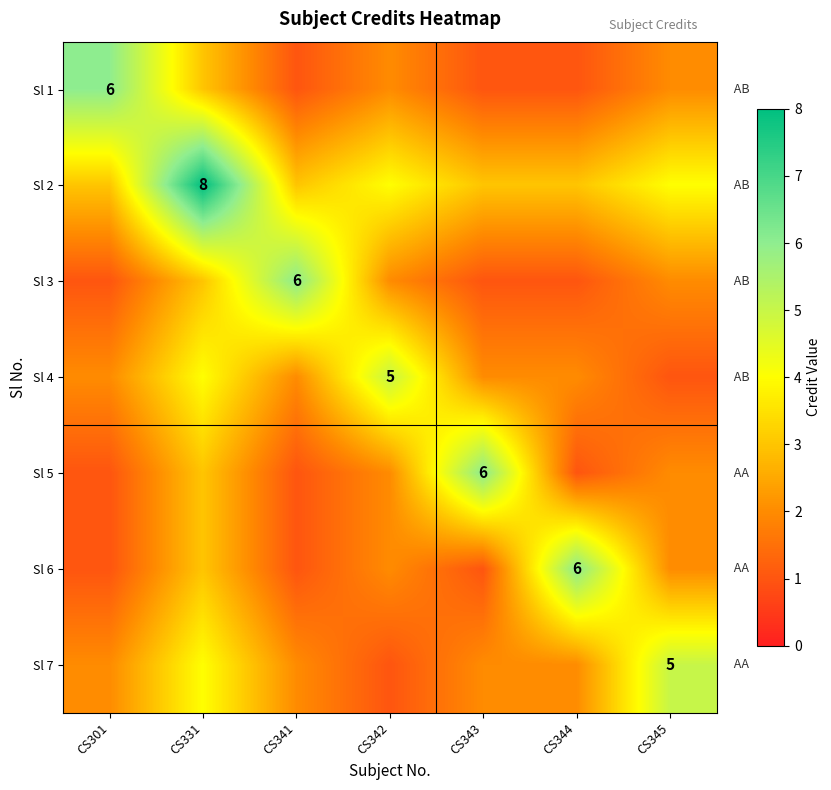

Between CS342 and CS331, which is larger?

CS331